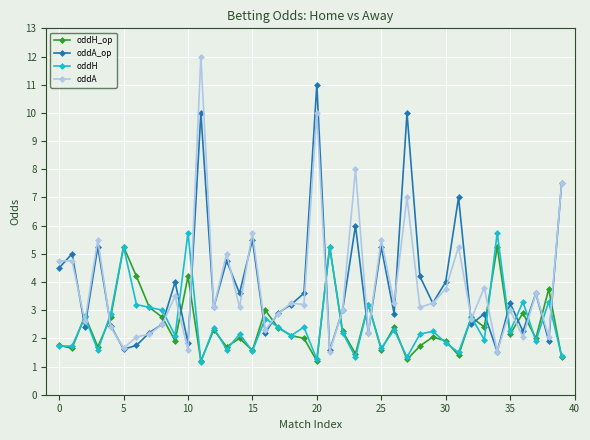

What is the sum of all oddA values?

156.1